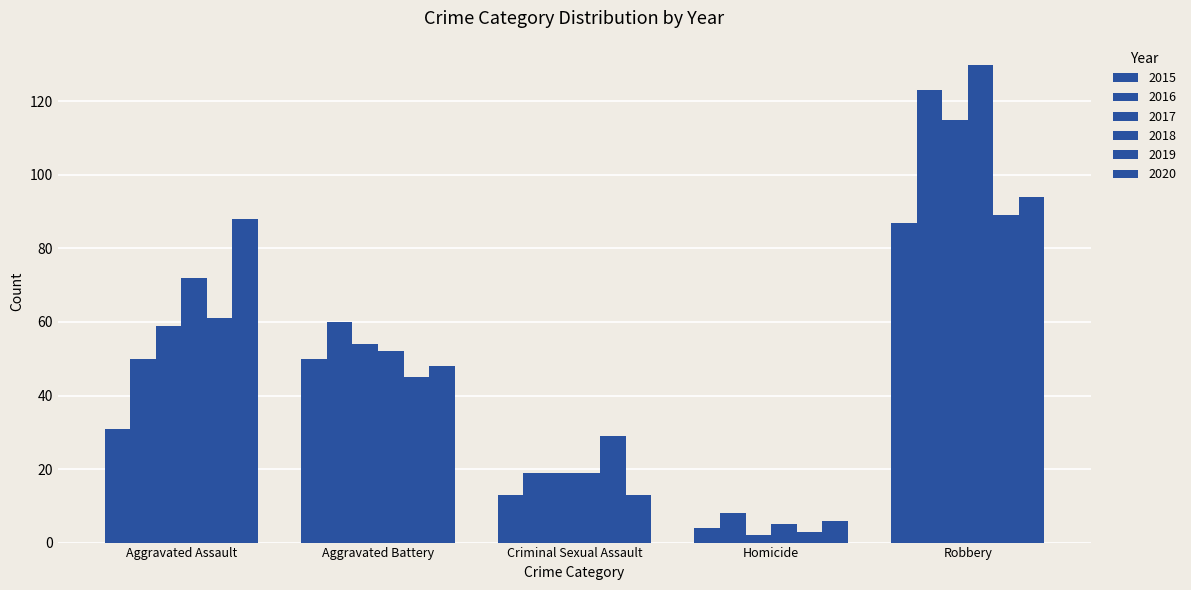

How many categories are shown in the chart?

5